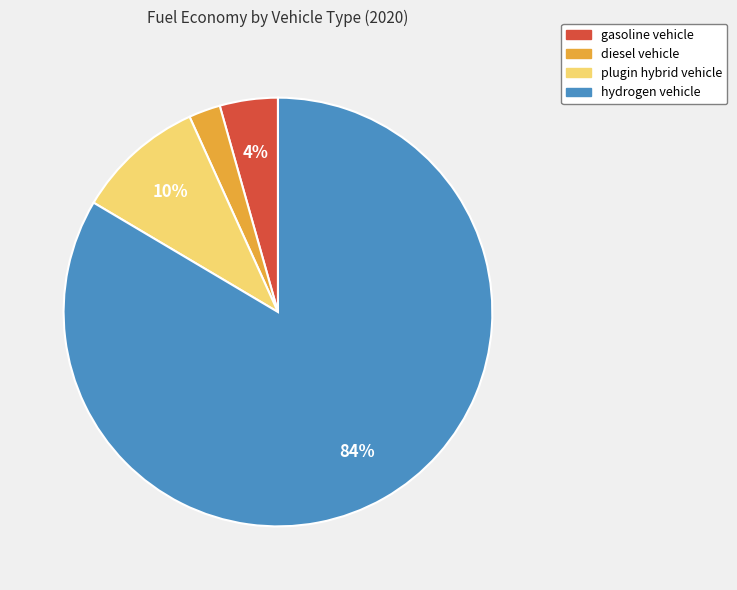

Do hydrogen vehicle and plugin hybrid vehicle together represent more than half of the pie?

Yes